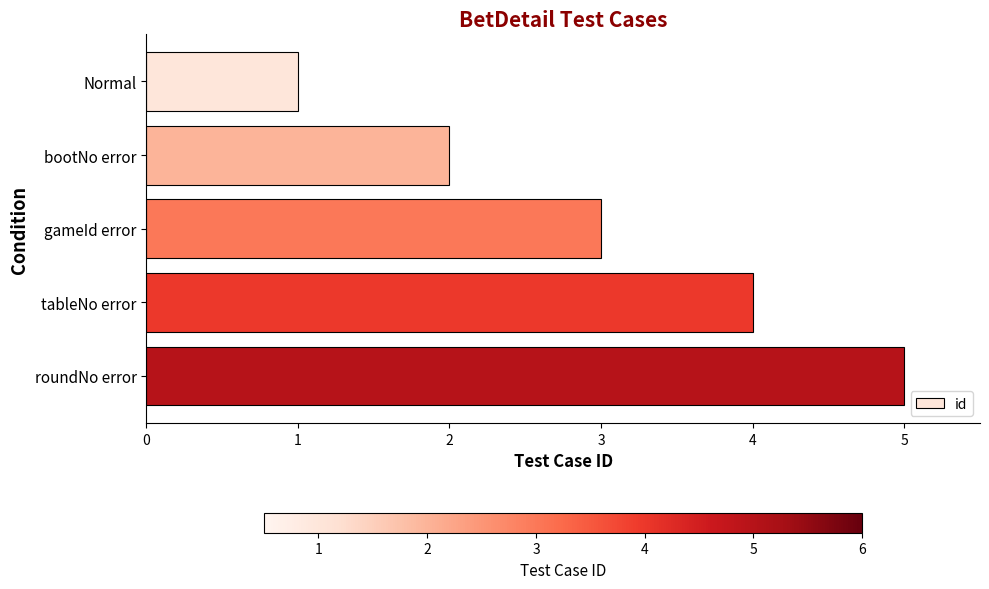

What is the difference between the maximum and minimum values?

4